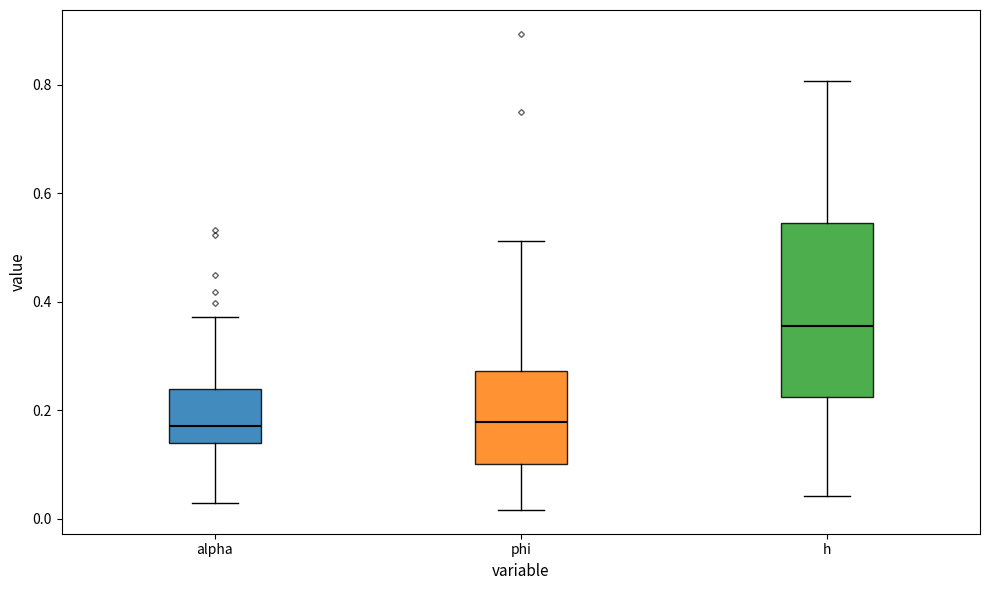

Reading left to right, transcribe this box plot: for each box, give where its median line is, the range the box spans, and where its two whiskers end, as read against the y-axis. The values are not printed on the chart, so give them approximately, as read against the axis.

alpha: median 0.18, box 0.14 to 0.24, whiskers 0.02 to 0.38
phi: median 0.18, box 0.10 to 0.28, whiskers 0.02 to 0.52
h: median 0.36, box 0.22 to 0.54, whiskers 0.04 to 0.80